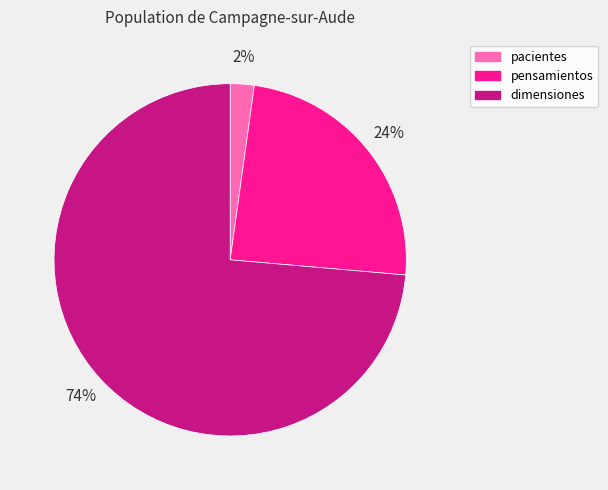

To the nearest percent, what is the difference between the pensamientos and pacientes slice percentages?

22%